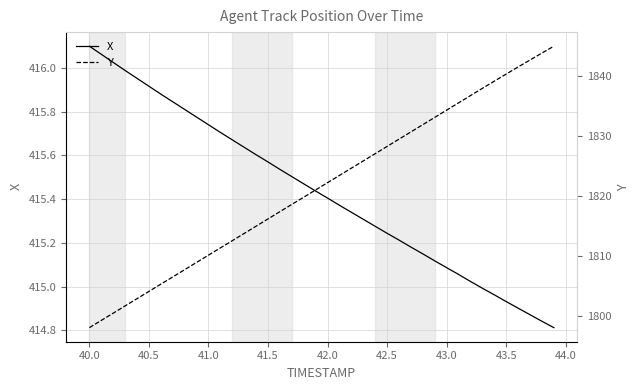

Is the value of X at 41.5 greater than the value of Y at 41.5?

No